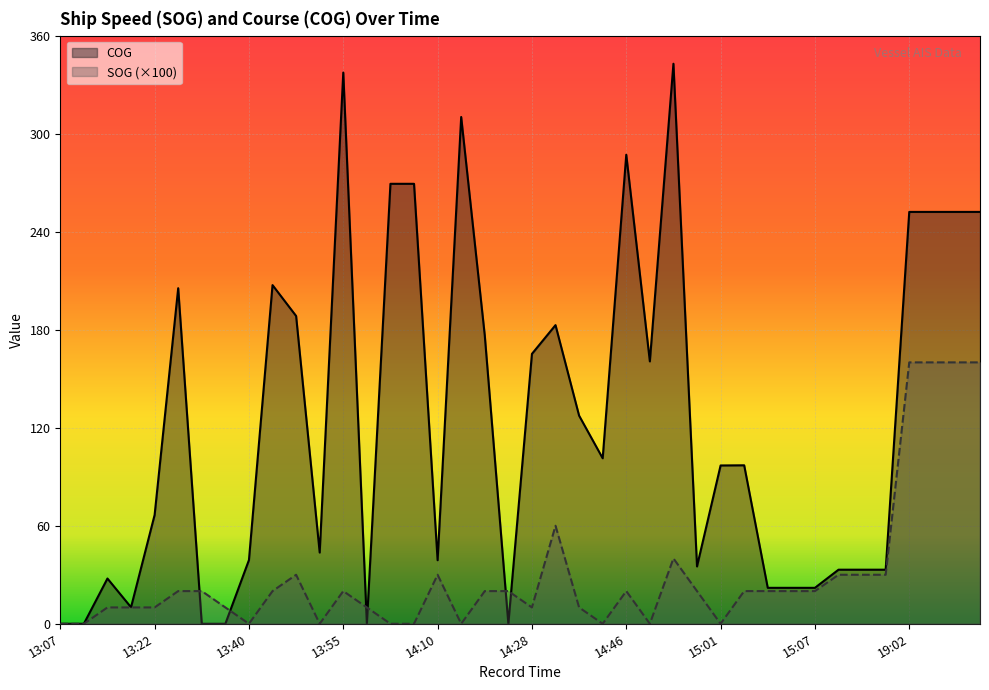

What is the maximum value for COG?

342.8